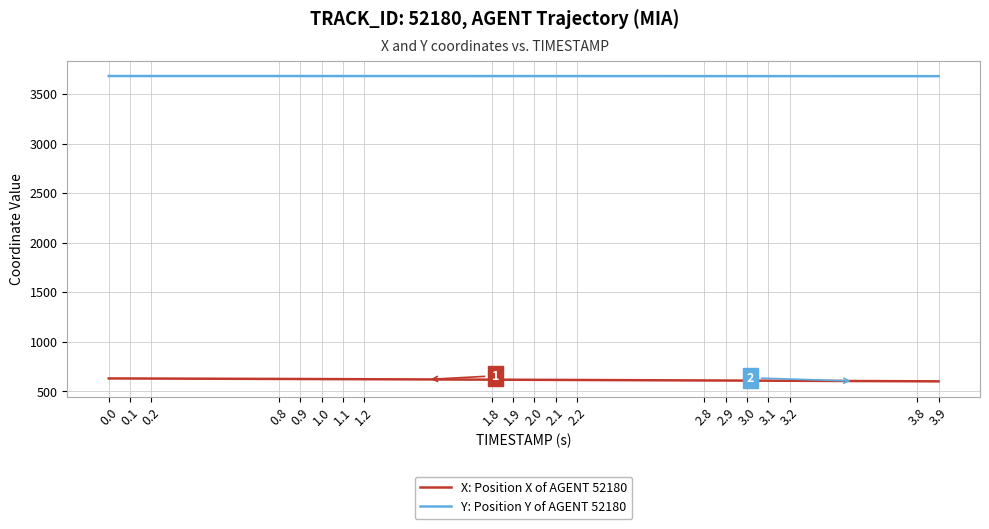

What is the lowest value of the Y: Position Y of AGENT 52180 series?

3679.8